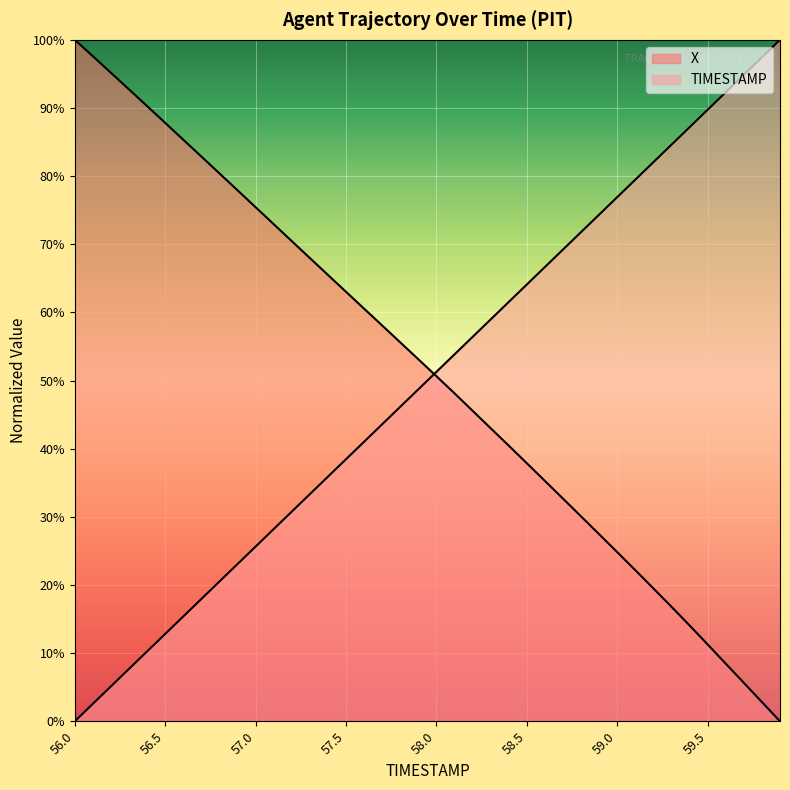

Which series has the largest range (max minus min)?

X